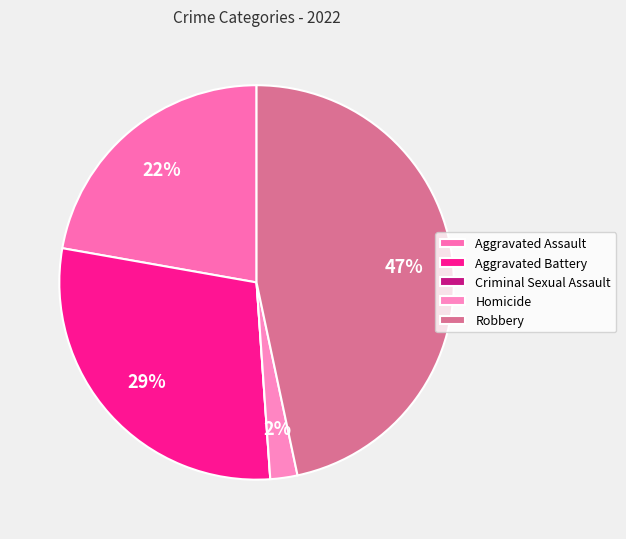

To the nearest percent, what is the difference between the largest and smallest slice percentages?

47%